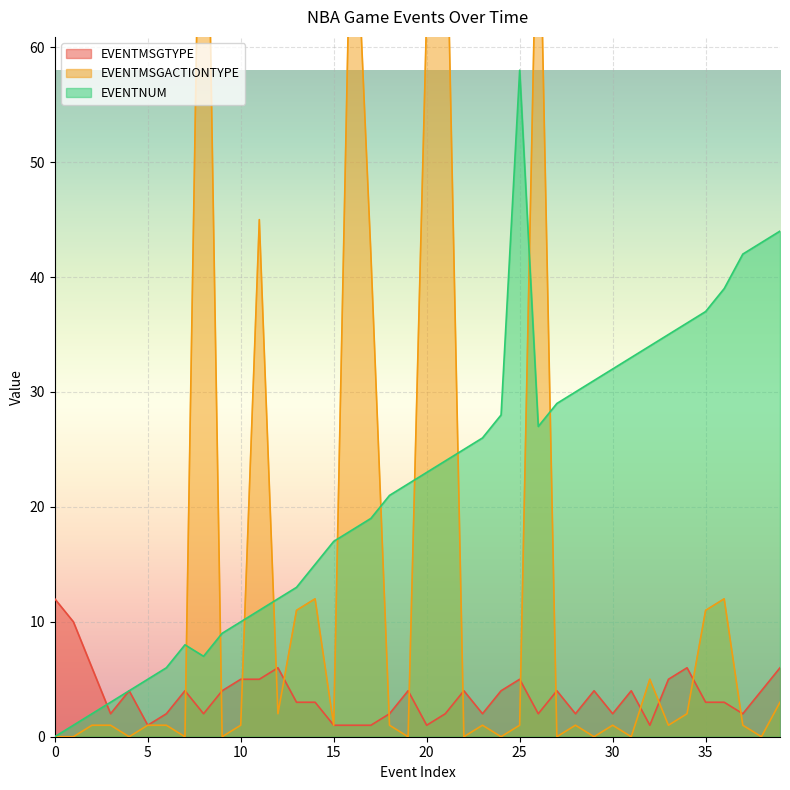

Which series has the widest spread of values?

EVENTMSGACTIONTYPE